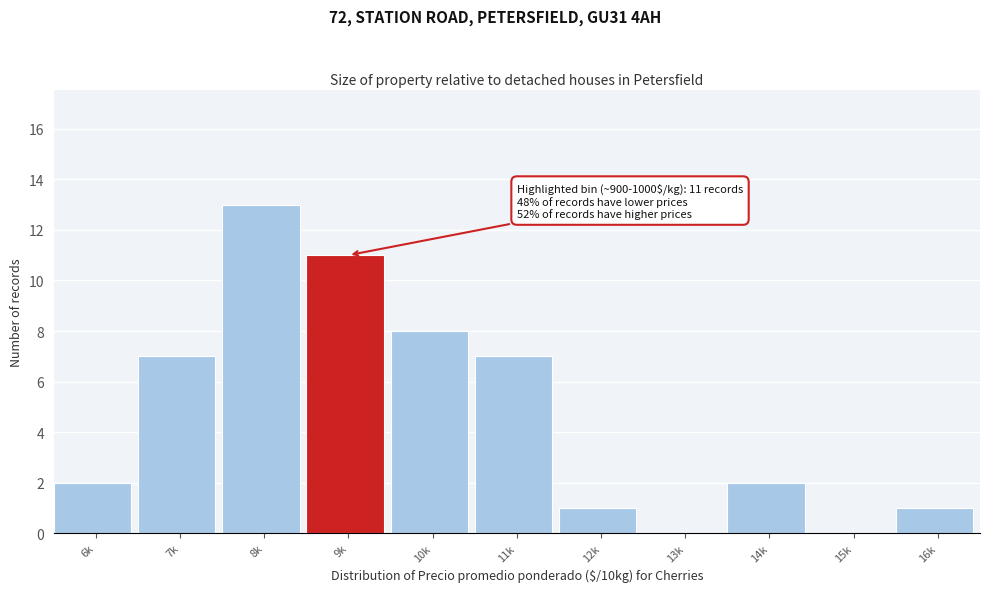

Reading left to right, what are all the values shown in this chart?

6k=2	7k=7	8k=13	9k=11	10k=8	11k=7	12k=1	13k=0	14k=2	15k=0	16k=1